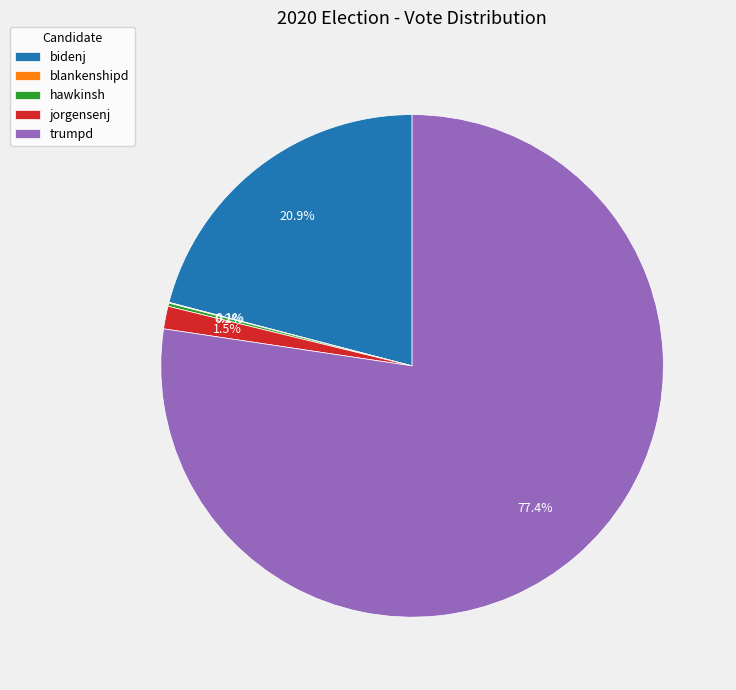

Is bidenj the majority of the pie?

No